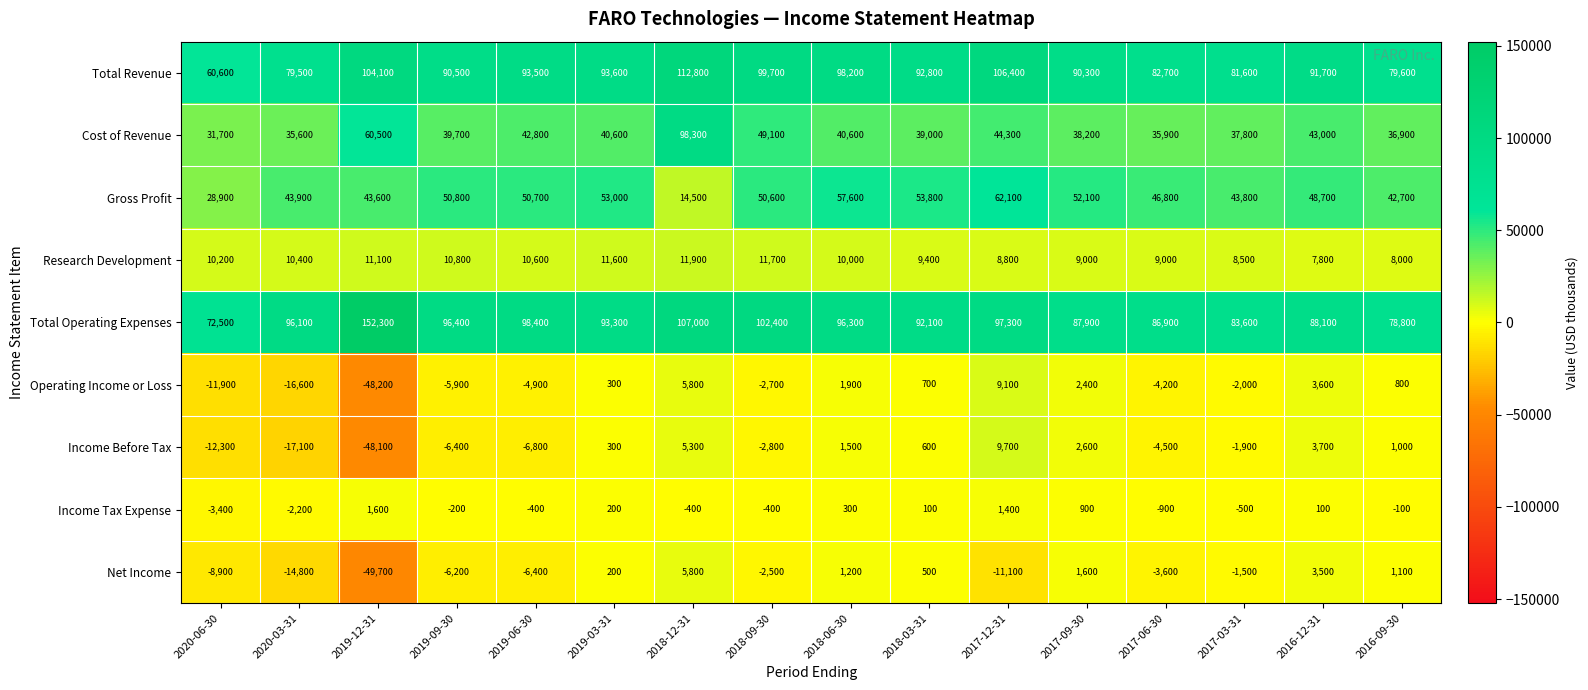

The value of Gross Profit at 2020-06-30 is 18411. True or false?

False